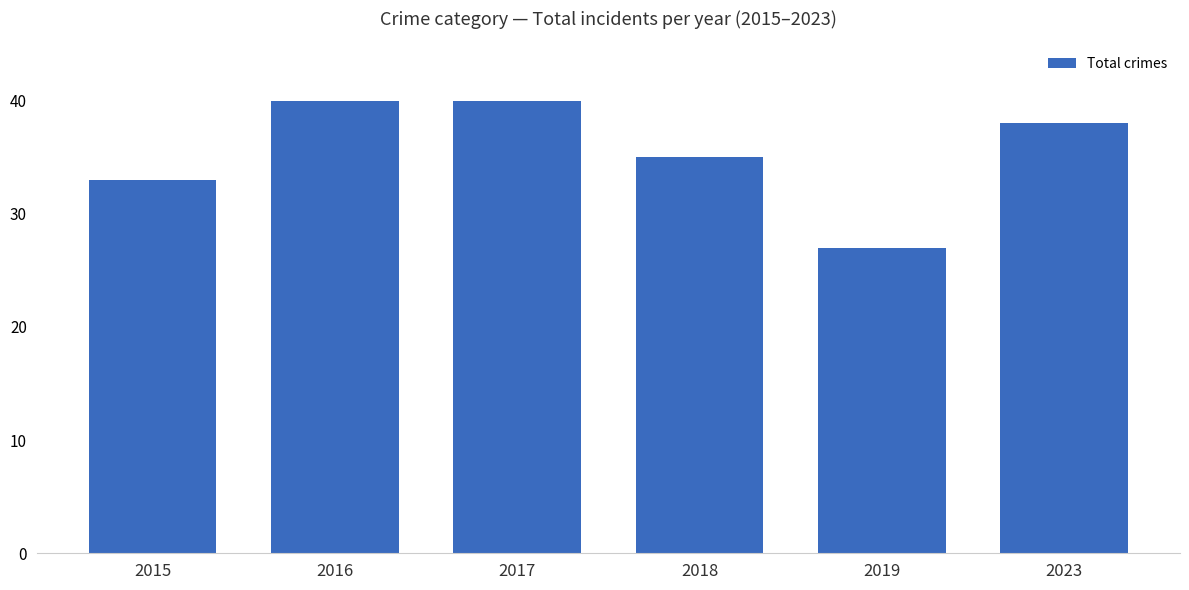

Reading right to left, list all the values displayed in this chart.

2023=38	2019=27	2018=35	2017=40	2016=40	2015=33